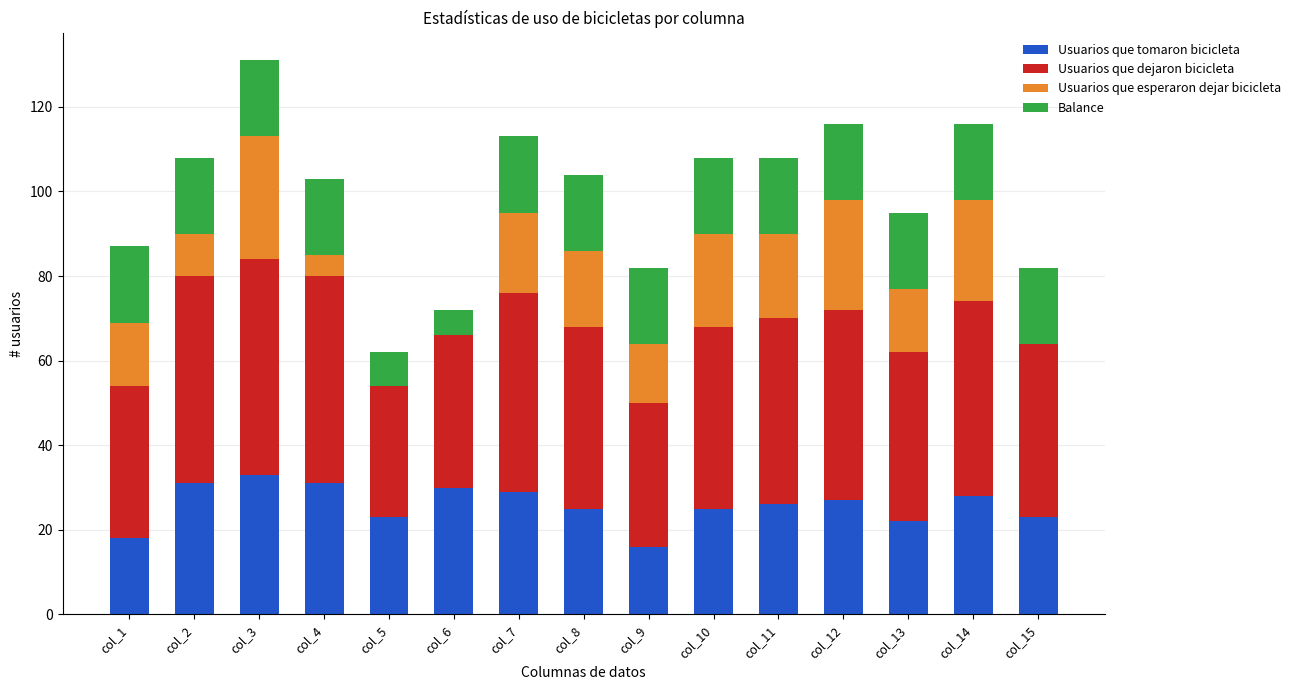

What is the maximum value for Usuarios que tomaron bicicleta?

33